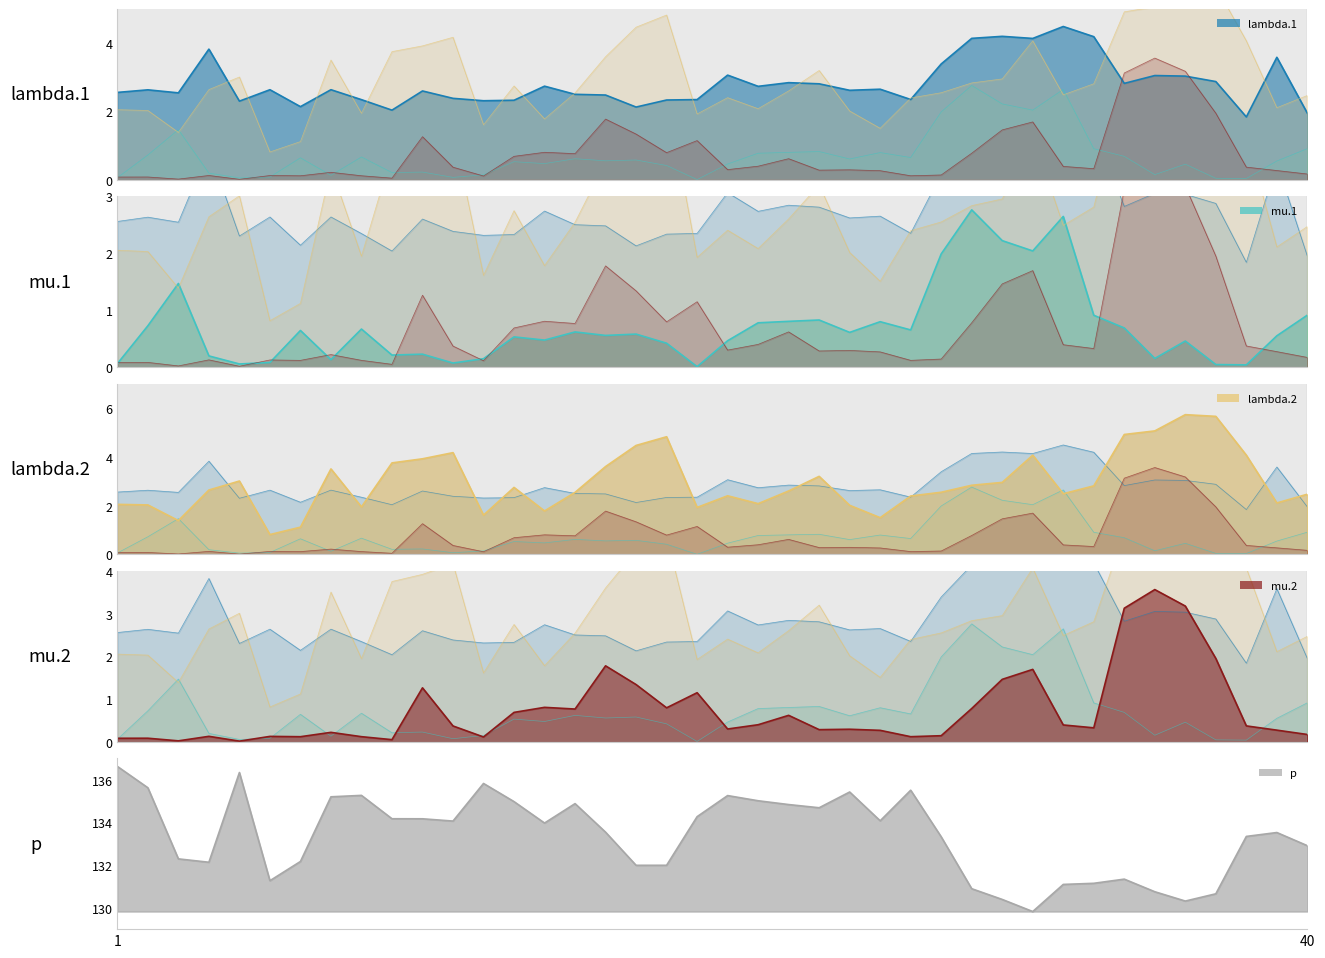

Is it true that lambda.2 equals 2.0 at 25?

True